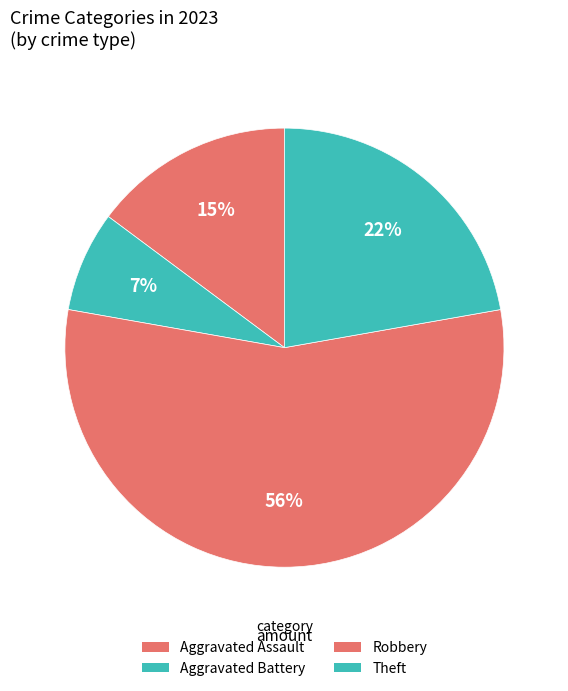

To the nearest percent, what is the average slice percentage?

25%